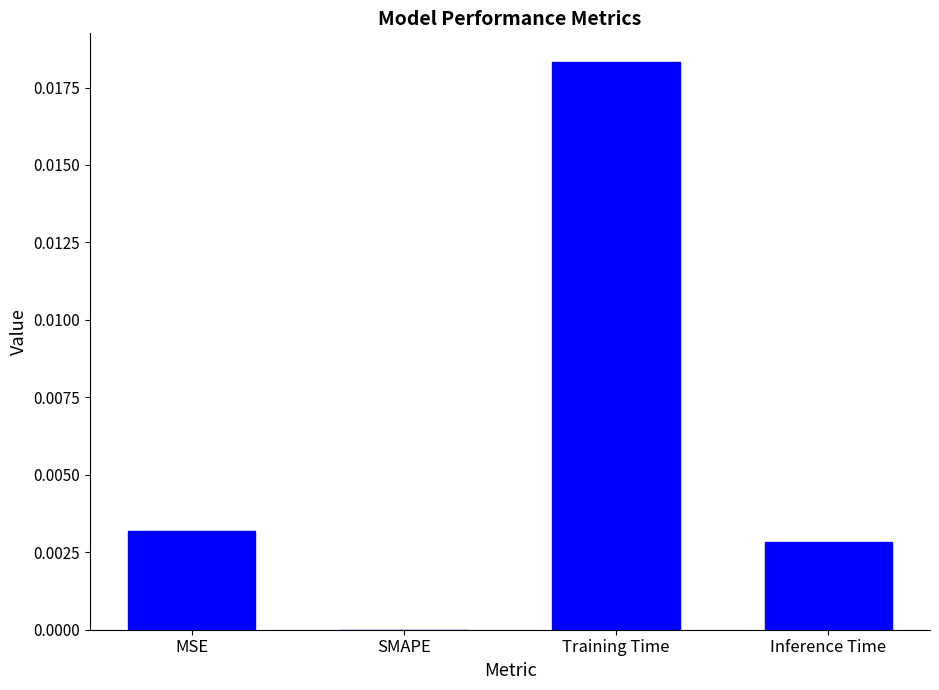

At which category does the chart reach its peak across all series?

Training Time